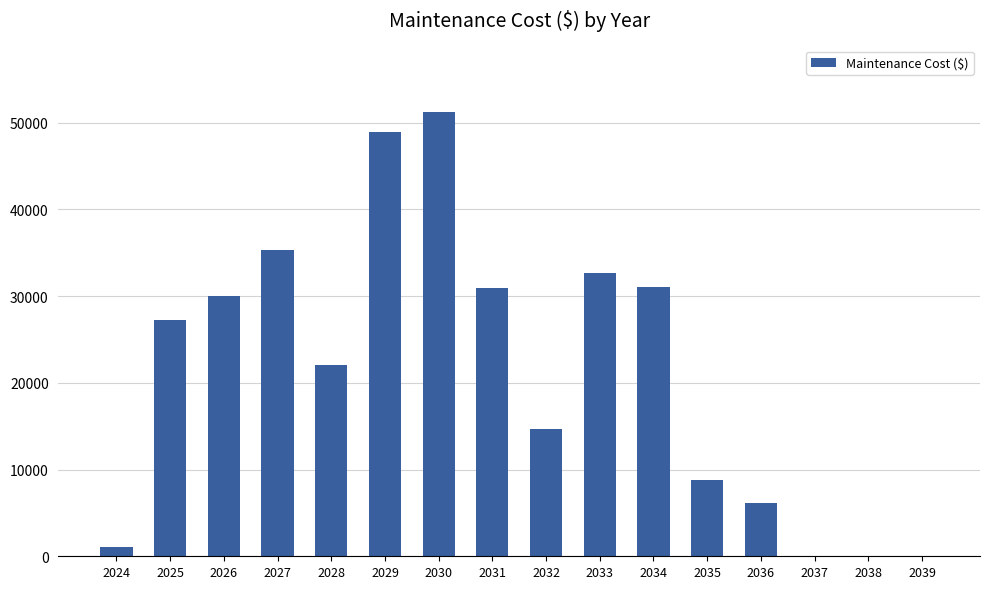

What is the sum of all values?

339999.3